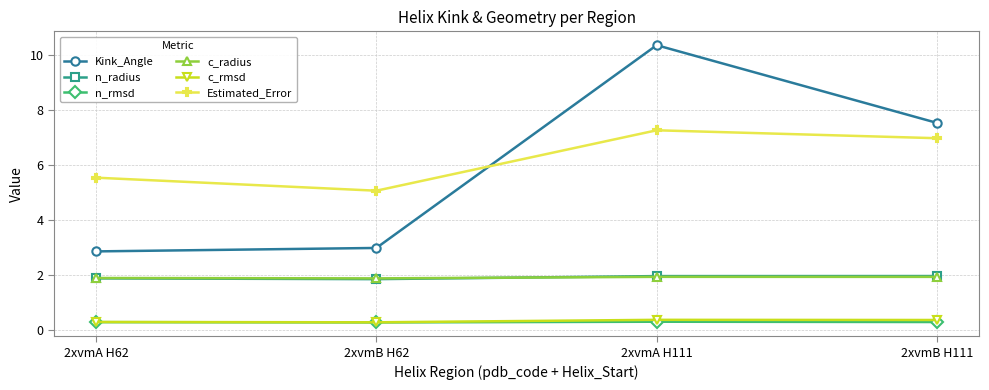

True or false: Estimated_Error and c_radius cross at least once.

False